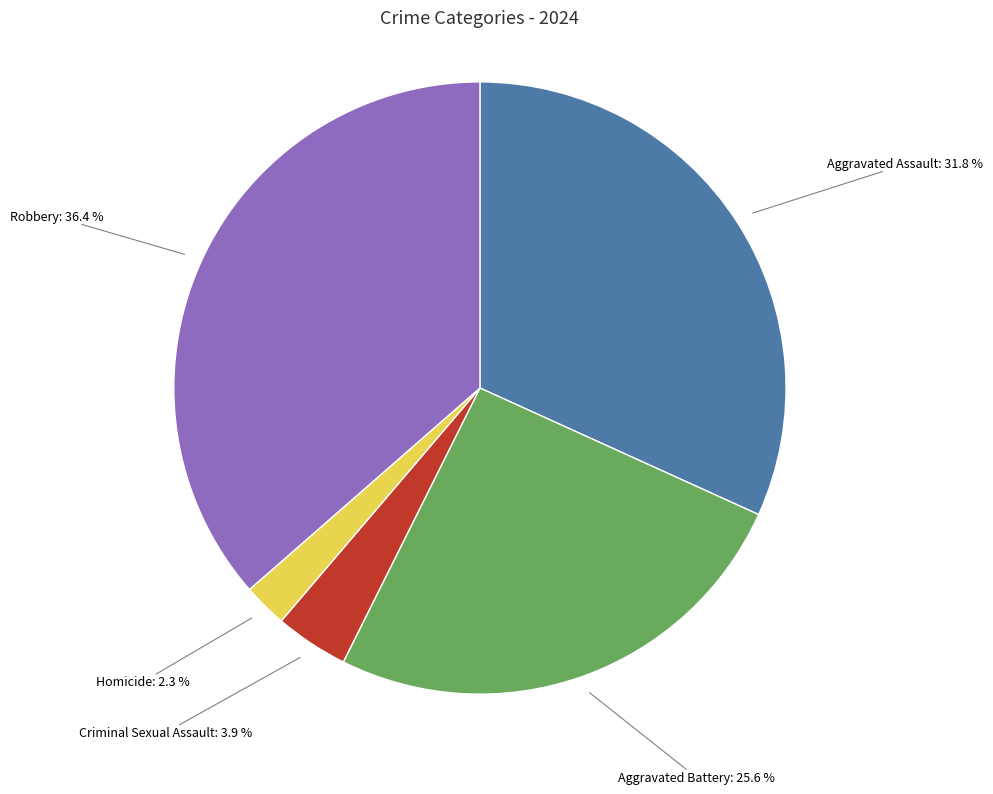

To the nearest percent, what portion does Robbery represent?

36%